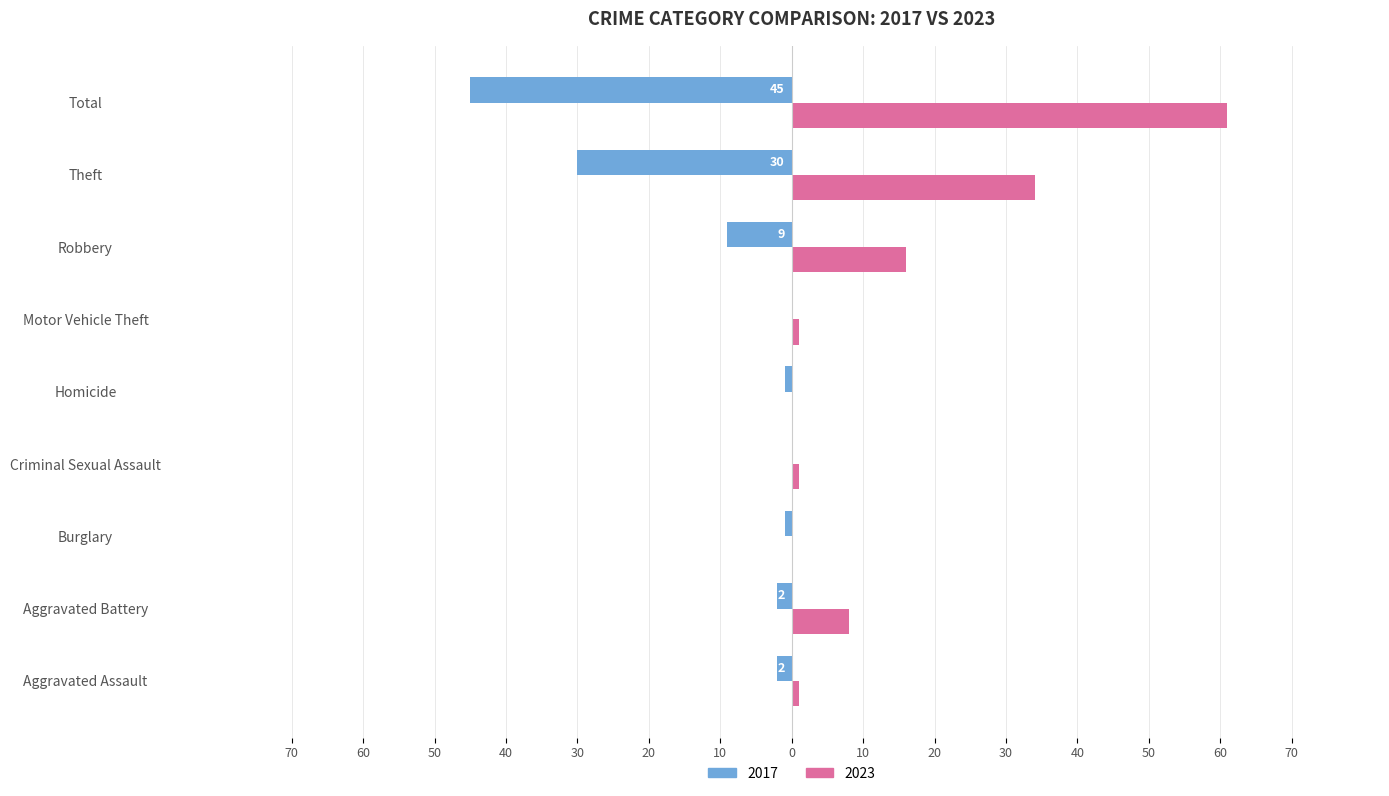

What is the minimum value shown in the chart?

-45